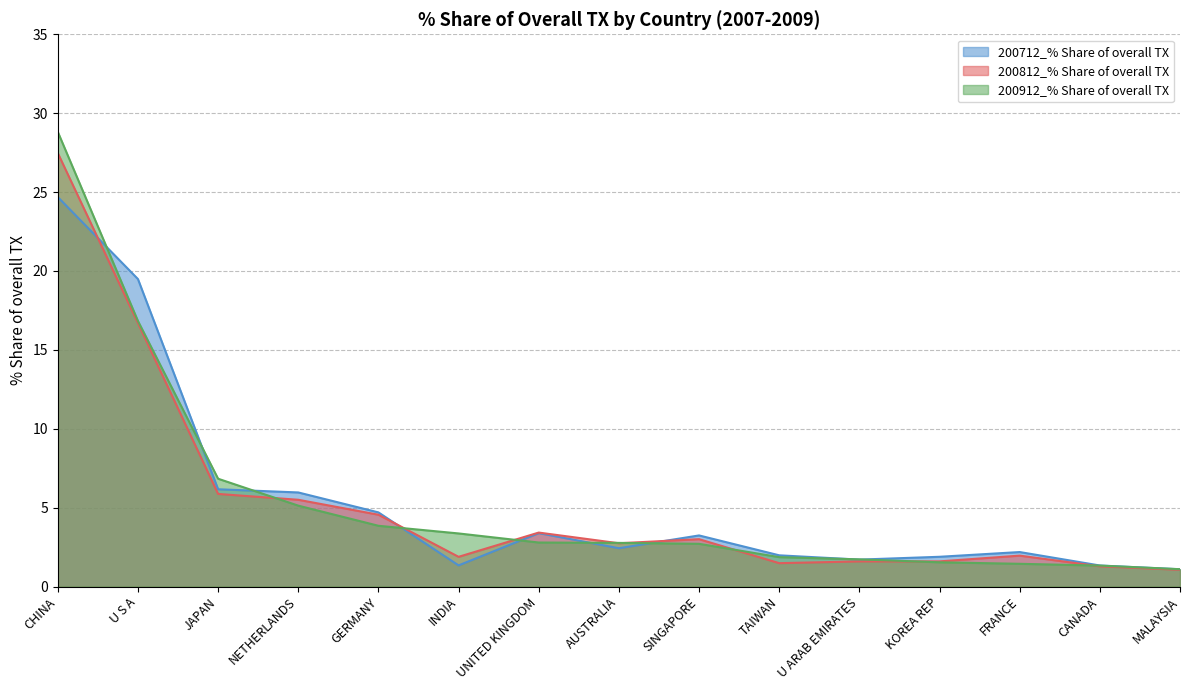

List the series in order of their overall mean, lowest first.

200812_% Share of overall TX, 200712_% Share of overall TX, 200912_% Share of overall TX